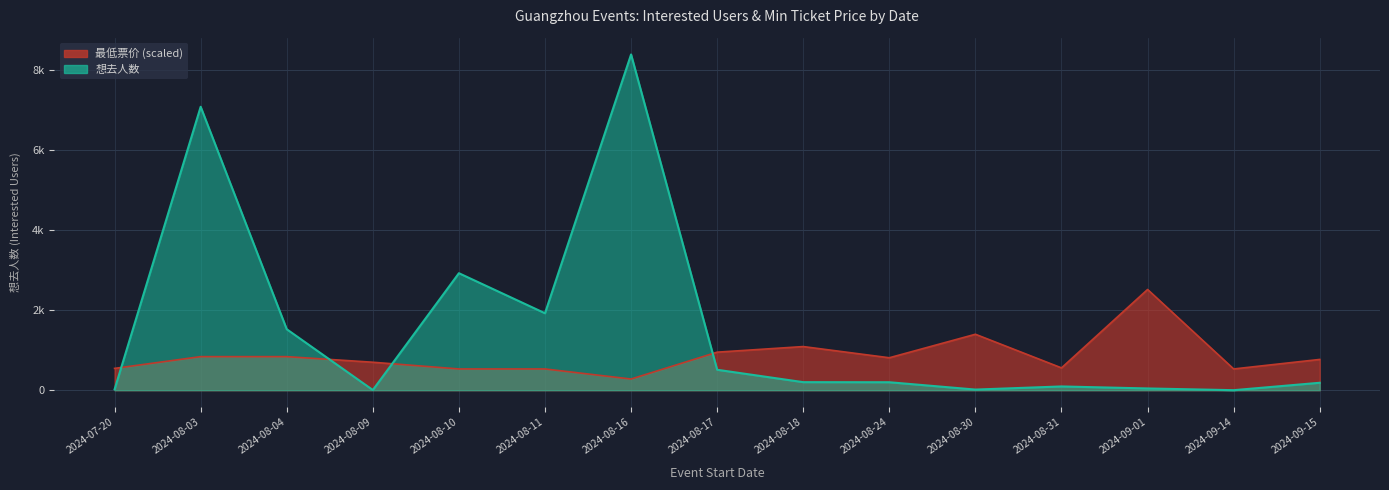

Is the value of 想去人数 at 2024-08-10 greater than the value of 最低票价 at 2024-09-15?

Yes